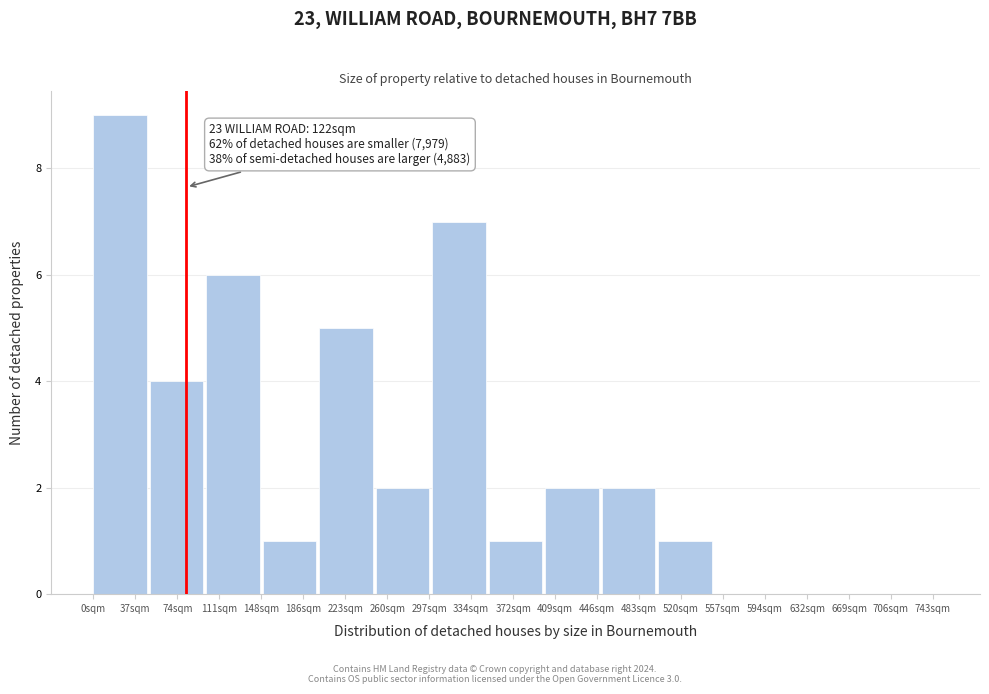

Reading left to right, list all the values displayed in this chart.

37sqm=9	74sqm=4	111sqm=6	186sqm=1	223sqm=5	260sqm=2	334sqm=7	372sqm=1	409sqm=2	483sqm=2	520sqm=1	557sqm=0	632sqm=0	669sqm=0	706sqm=0